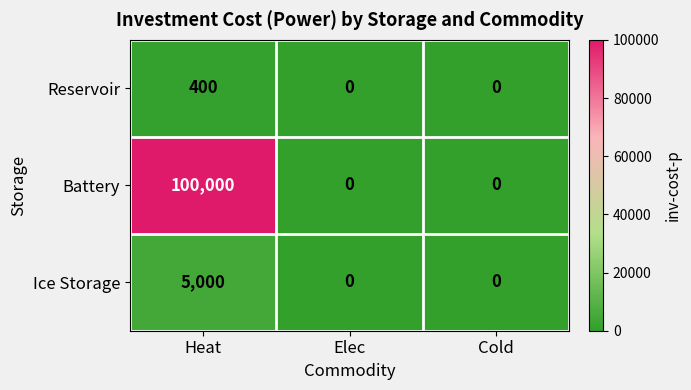

The Ice Storage series shows 1844 at Cold. True or false?

False